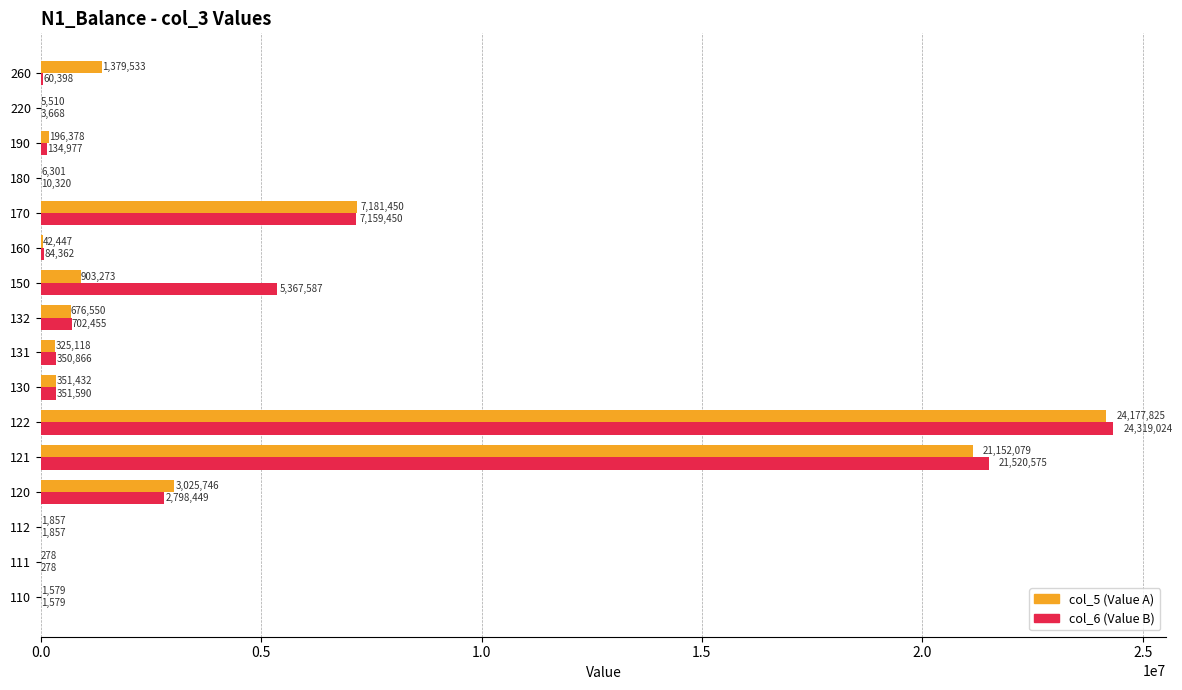

Is it true that col_6 (Value B) equals 84361.8 at 160?

True